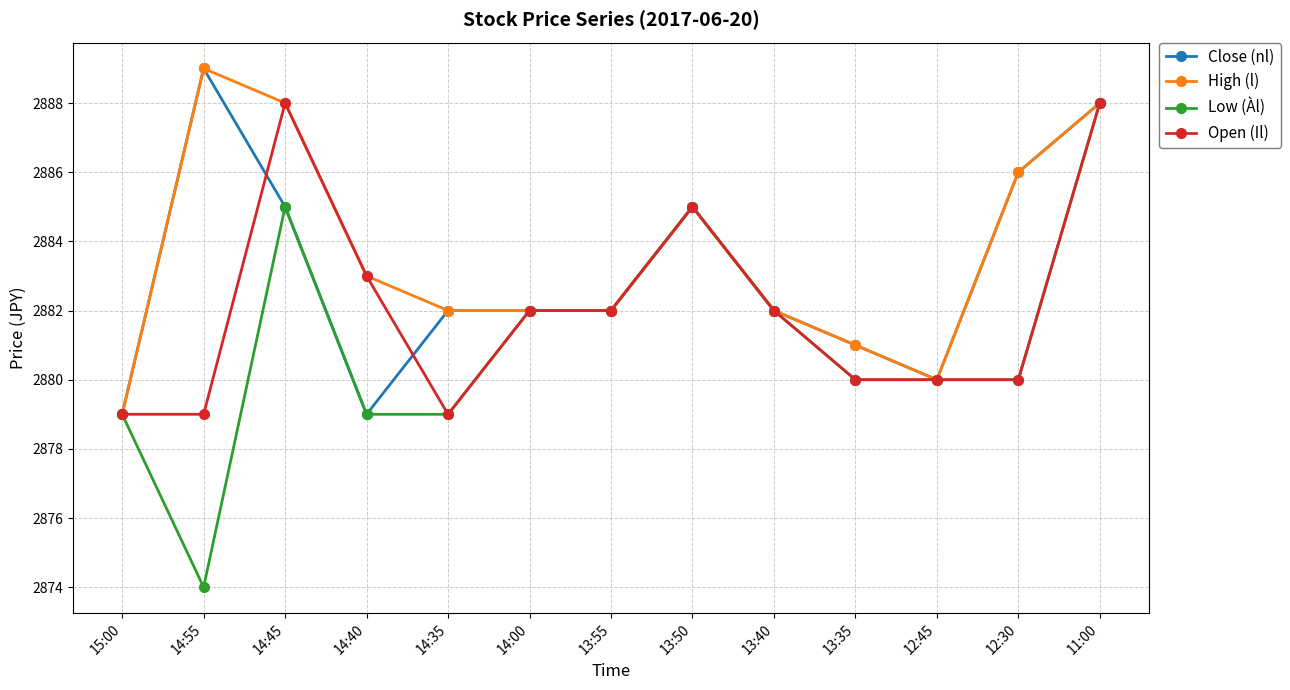

What is the difference between the highest and lowest values at 12:30?

6